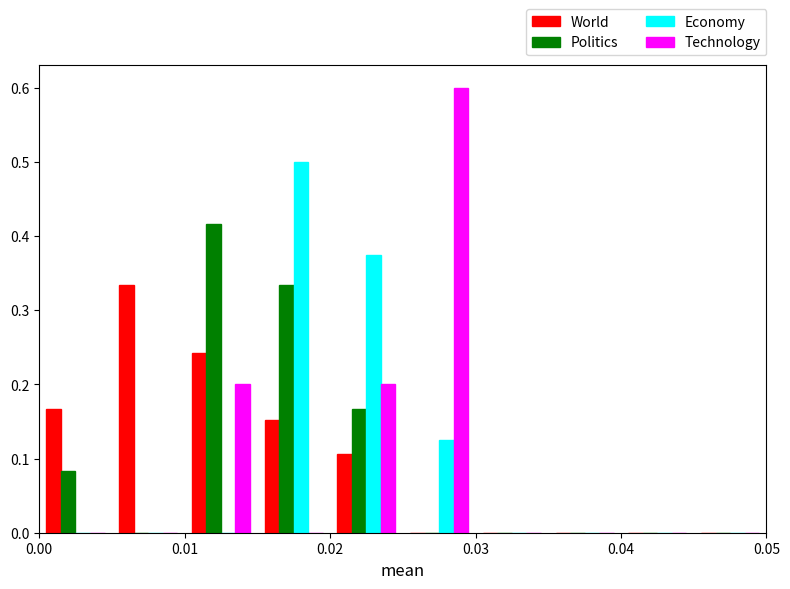

Reading left to right, list every range on the x-axis with the height of the bar of each series over it. The values are not printed on the chart, so give them approximately, as read against the axis.

0.000 to 0.005: World=0.17	Politics=0.08	Economy=0	Technology=0
0.005 to 0.010: World=0.33	Politics=0	Economy=0	Technology=0
0.010 to 0.015: World=0.24	Politics=0.42	Economy=0	Technology=0.20
0.015 to 0.020: World=0.15	Politics=0.33	Economy=0.50	Technology=0
0.020 to 0.025: World=0.11	Politics=0.17	Economy=0.38	Technology=0.20
0.025 to 0.030: World=0	Politics=0	Economy=0.13	Technology=0.60
0.030 to 0.035: World=0	Politics=0	Economy=0	Technology=0
0.035 to 0.040: World=0	Politics=0	Economy=0	Technology=0
0.040 to 0.045: World=0	Politics=0	Economy=0	Technology=0
0.045 to 0.050: World=0	Politics=0	Economy=0	Technology=0